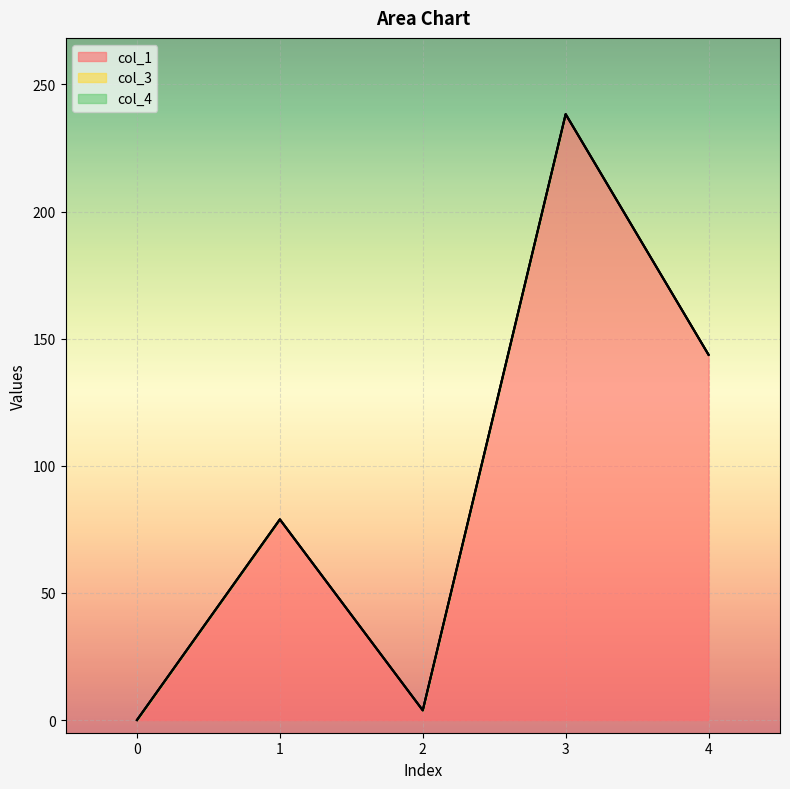

How many lines are shown in the chart?

3